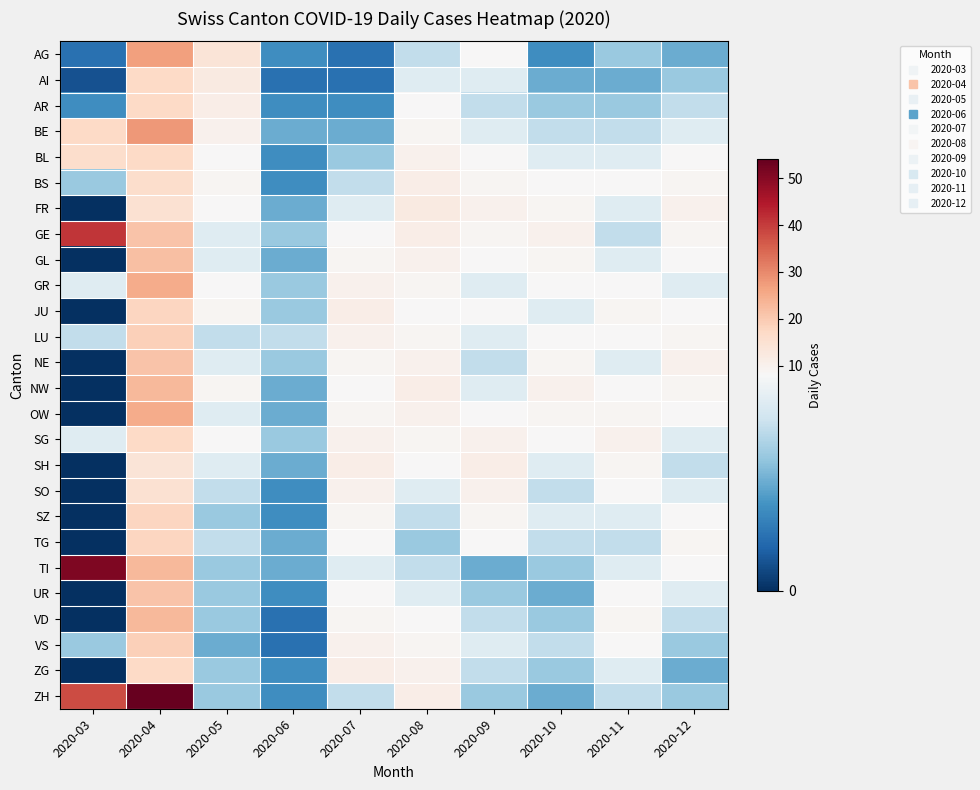

What is the total value across all series at 2020-12?

189